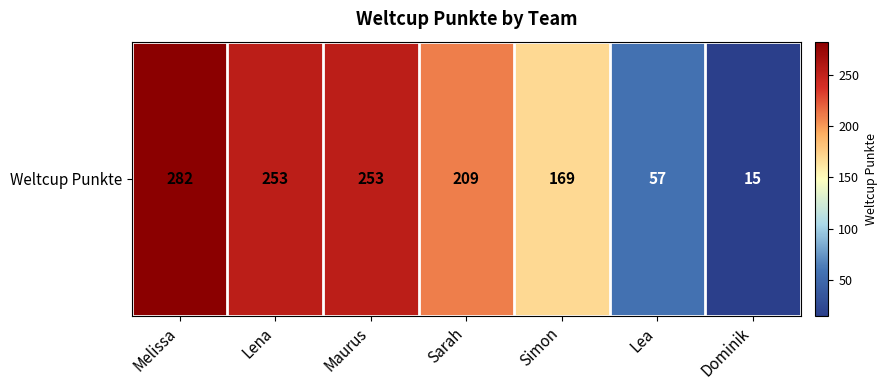

Which category has the highest value across all series?

Melissa